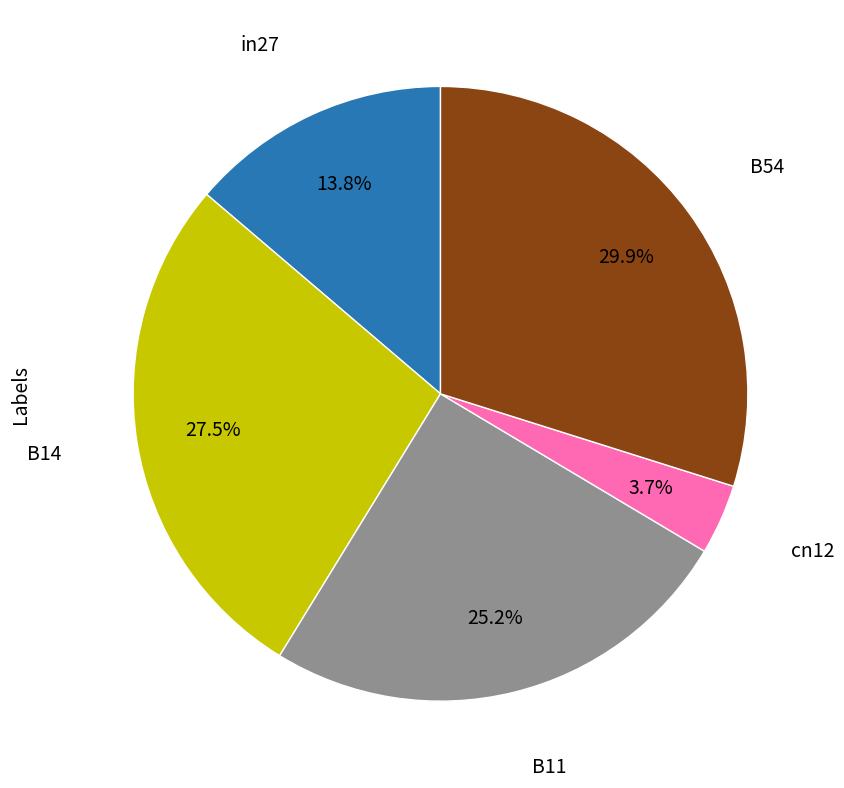

Is there any slice that represents more than half of the pie?

No